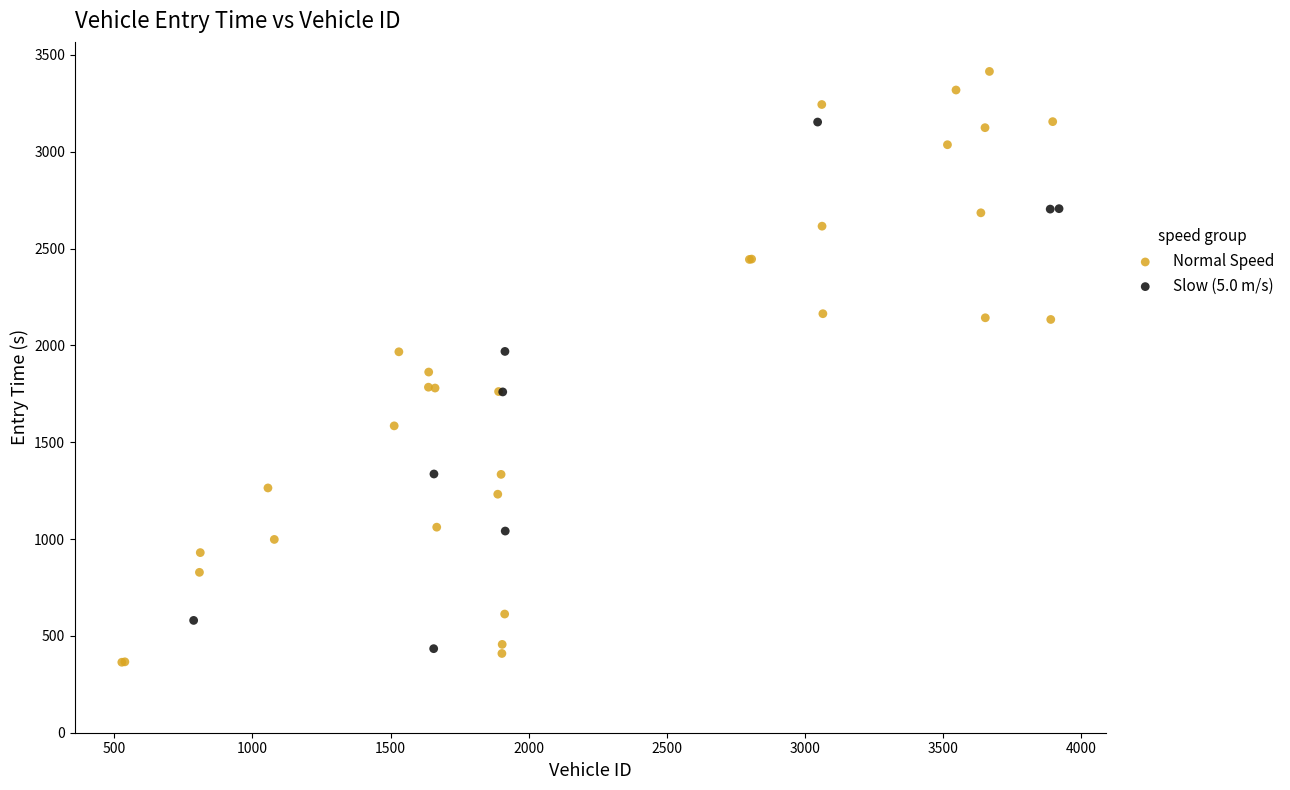

Which series has the largest Y range (max minus min)?

Normal Speed